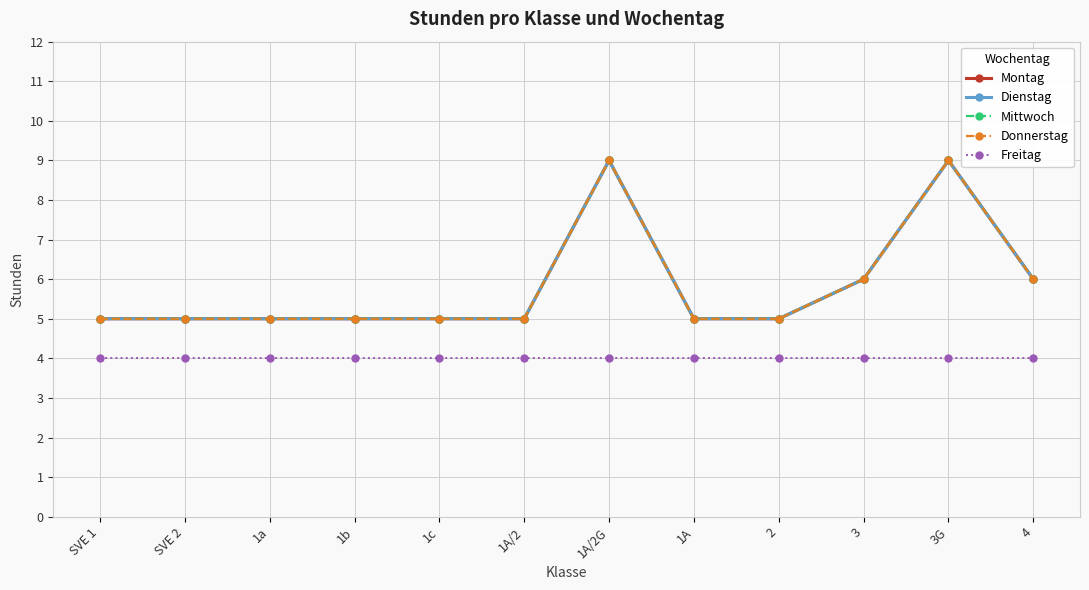

Does the chart have visible grid lines?

Yes